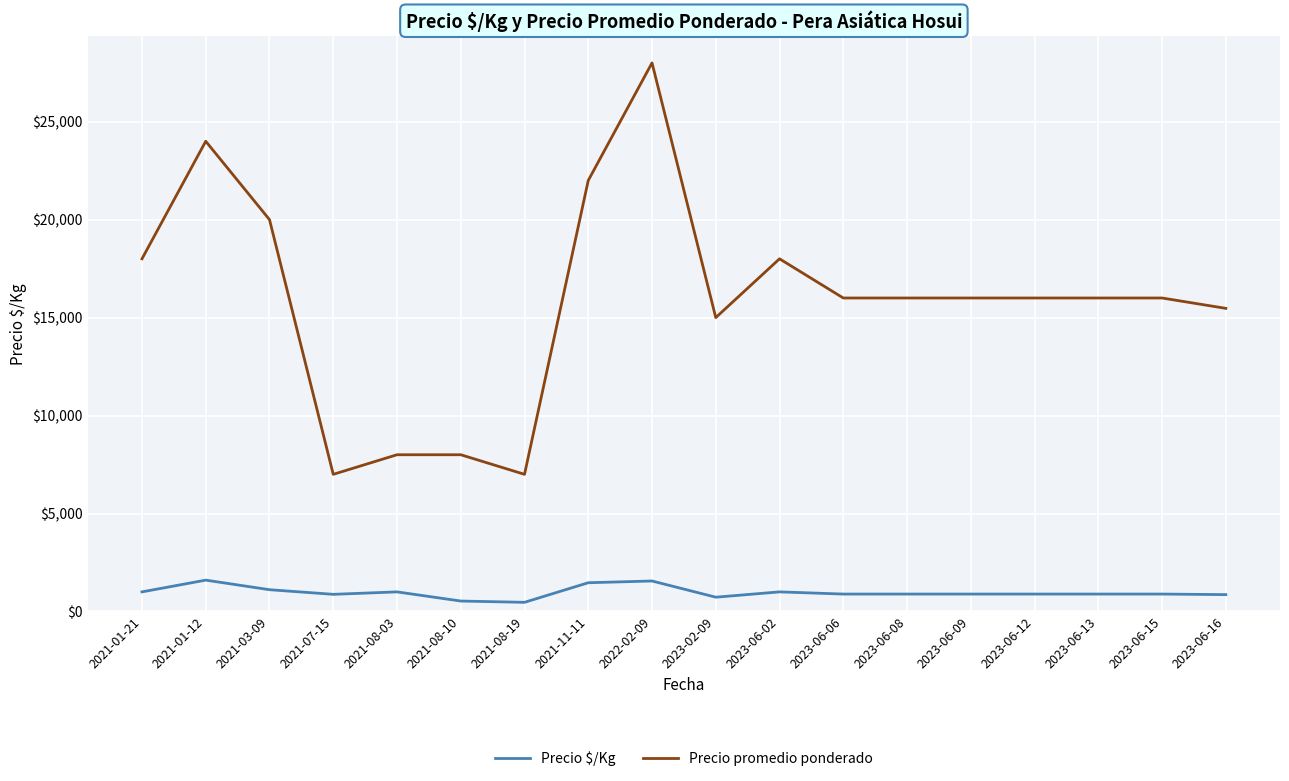

Rank the series by their average value, from highest to lowest.

Precio promedio ponderado, Precio $/Kg